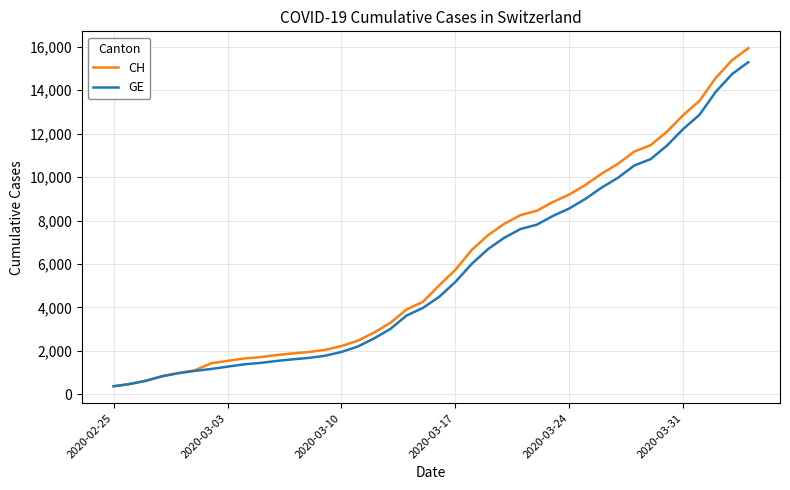

What is the minimum value for CH?

375